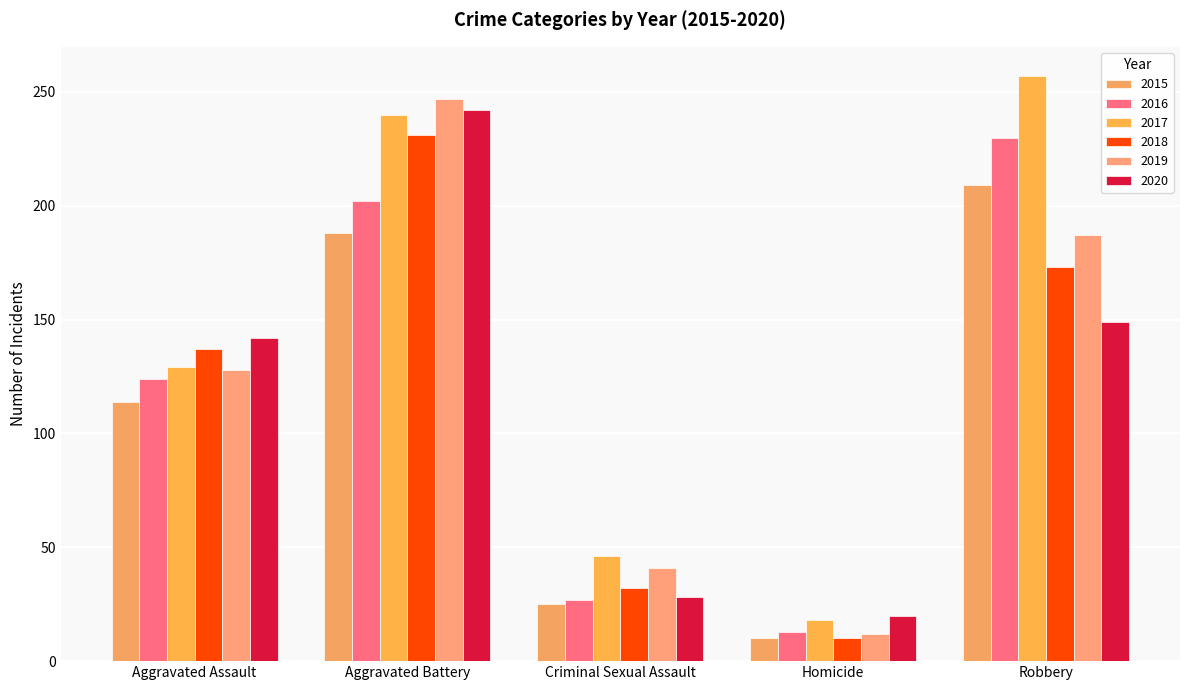

Which series has the widest spread of values?

2017